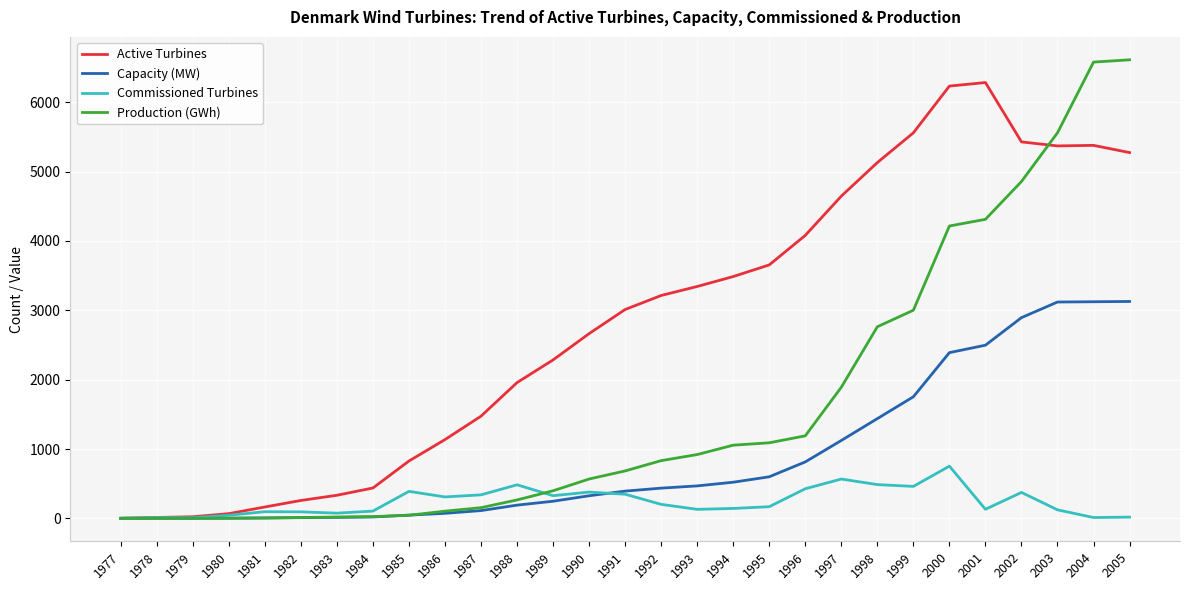

What are all the series names shown in the legend?

Active Turbines, Capacity (MW), Commissioned Turbines, Production (GWh)